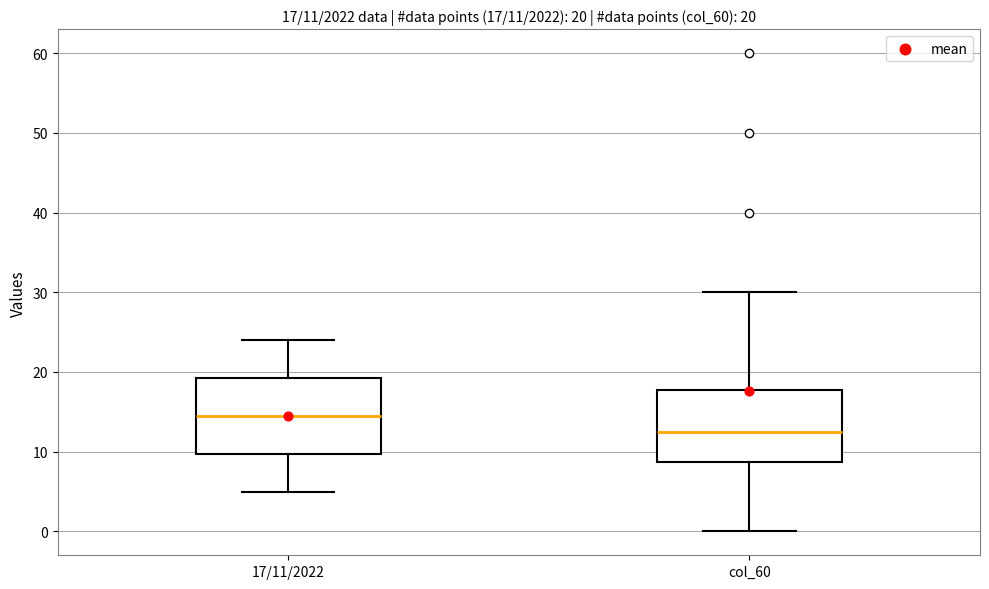

Which box has the lowest median line?

col_60